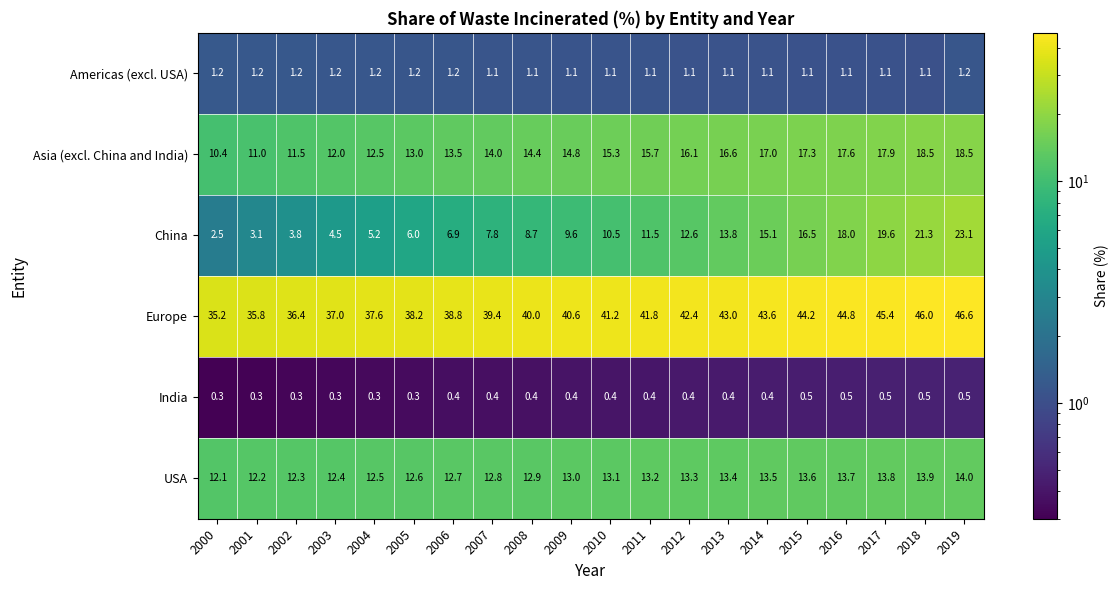

List the series in order of their peak value, highest first.

Europe, China, Asia (excl. China and India), USA, Americas (excl. USA), India